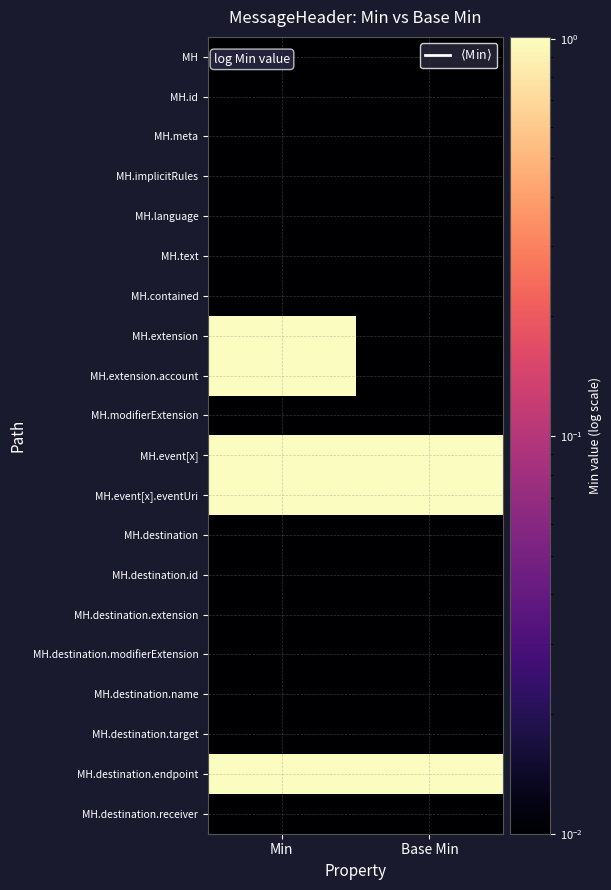

What is the maximum value shown in the chart?

1.0